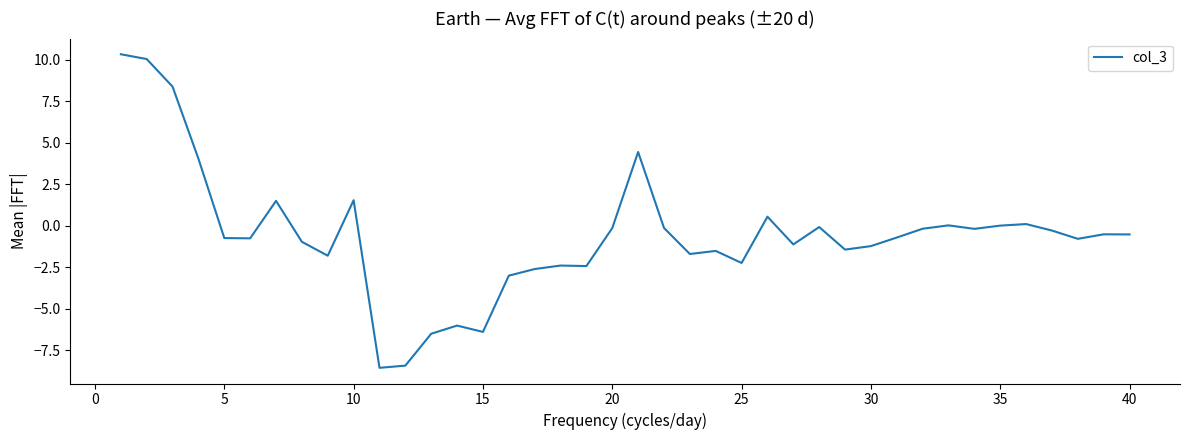

What is the minimum value shown in the chart?

-8.6